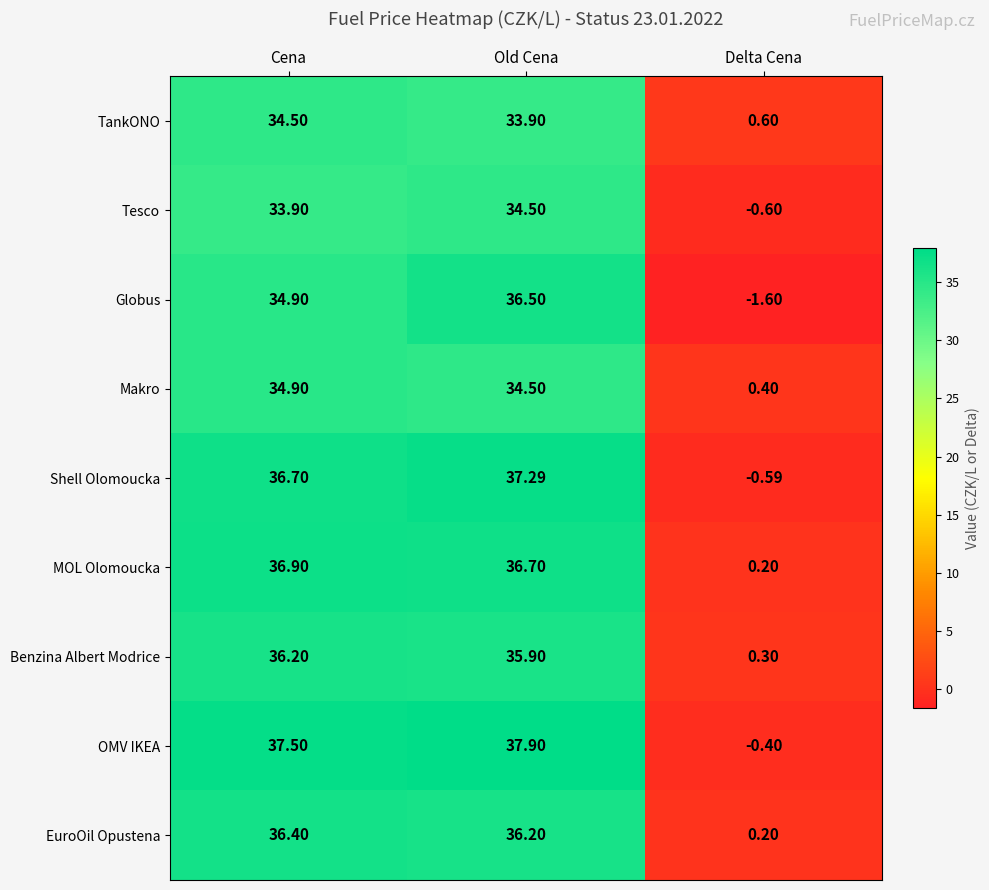

Where is TankONO nearest to the value 17?

Delta Cena